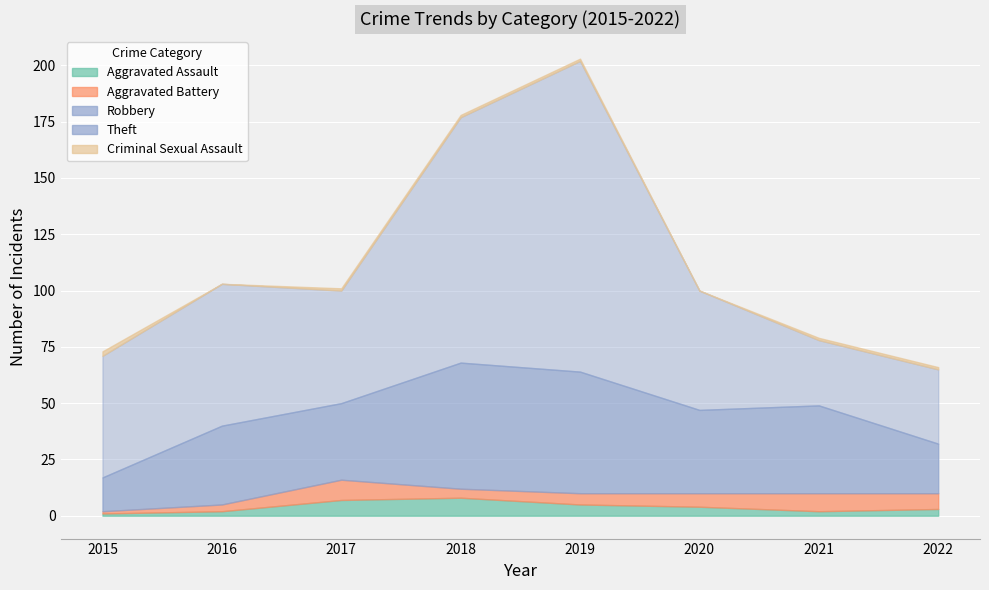

What is the highest value of the Aggravated Battery series?

9